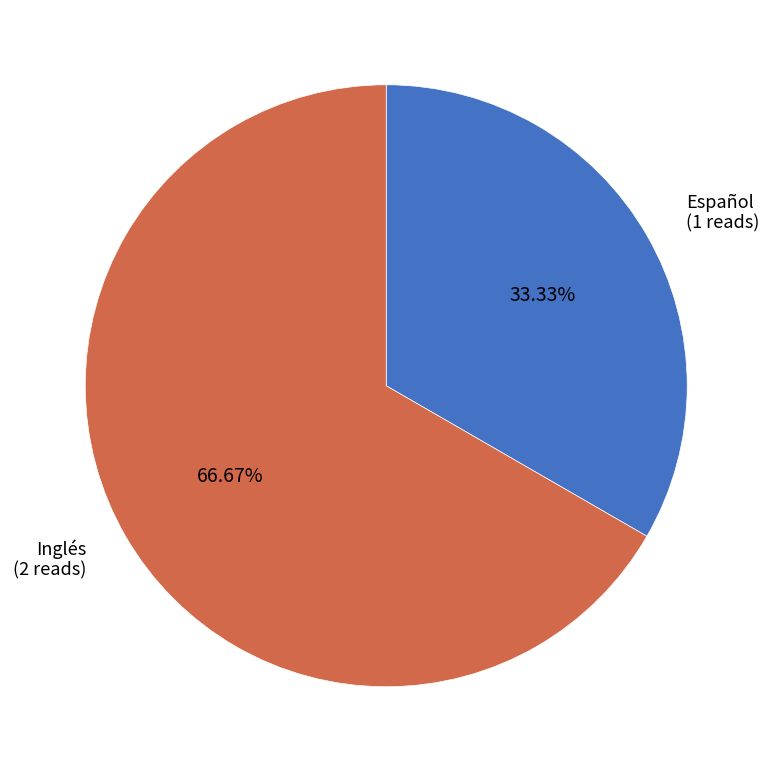

Is it true that Inglés is 55% of the pie?

False